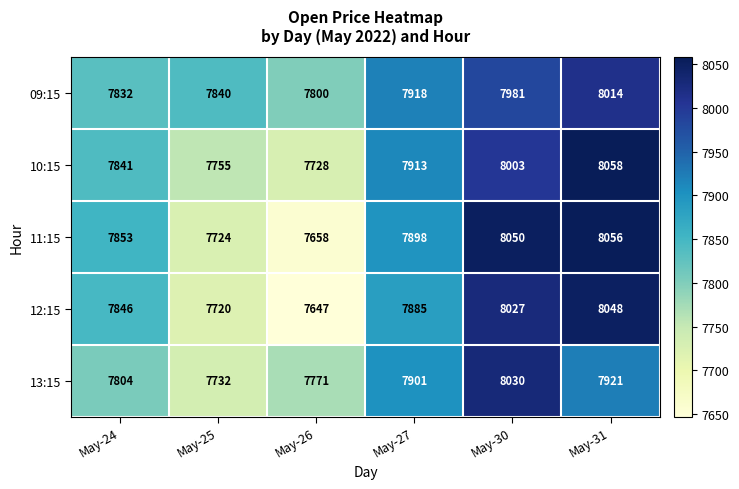

Rank the series by their maximum value, from highest to lowest.

10:15, 11:15, 12:15, 13:15, 09:15